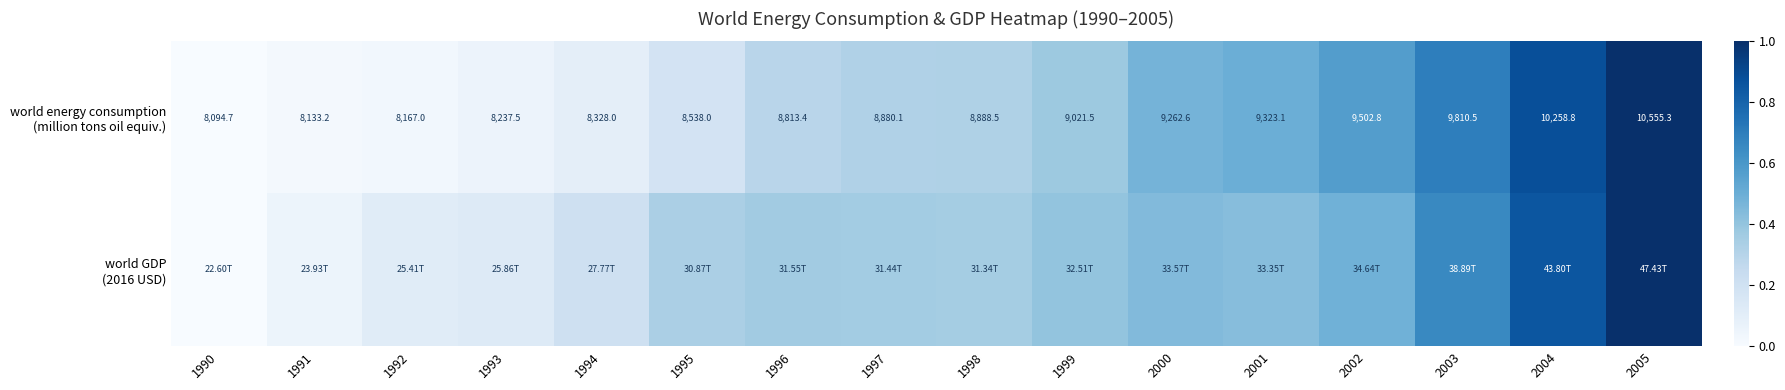

At which label is world energy consumption (million tons oil equiv.) closest to 0?

1990